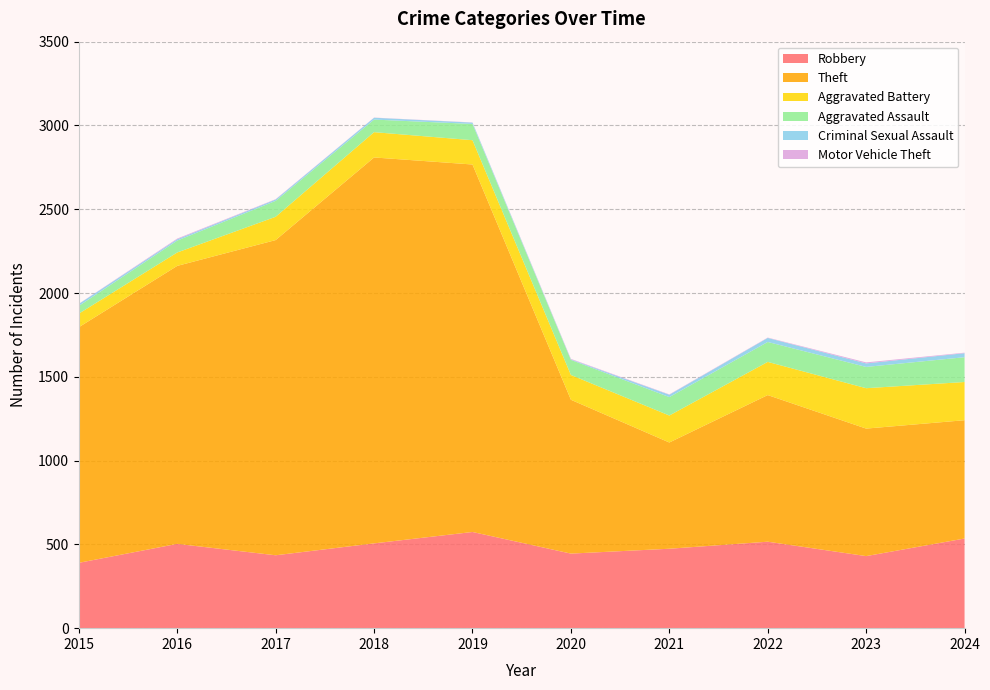

Reading right to left, transcribe all the data shown in this chart.

Robbery: 535	430	516	474	445	574	506	435	503	390
Theft: 706	761	875	634	918	2193	2303	1881	1659	1406
Aggravated Battery: 228	241	198	161	148	145	151	139	80	81
Aggravated Assault: 148	127	119	110	90	97	75	95	71	46
Criminal Sexual Assault: 24	21	24	14	3	8	11	8	8	12
Motor Vehicle Theft: 3	6	2	2	3	1	1	2	4	1